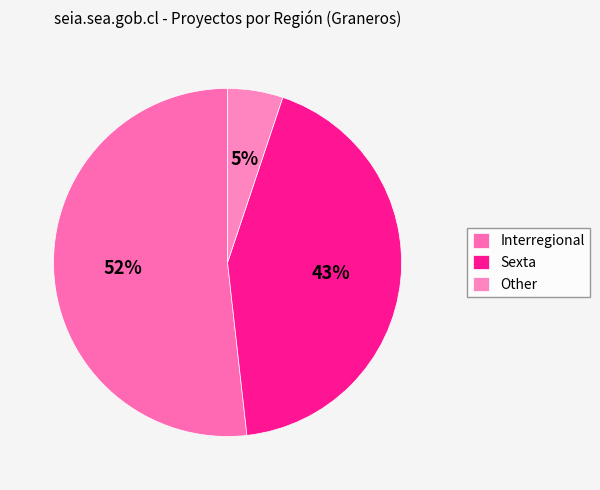

What is the smallest slice in the pie chart?

Other